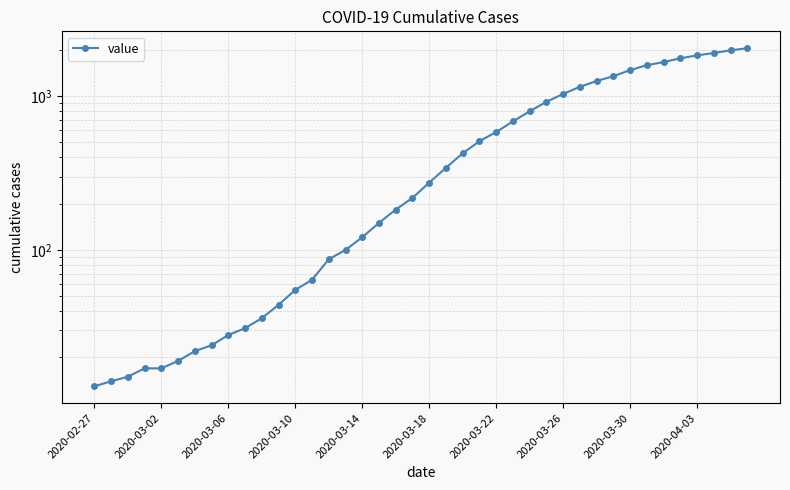

What is the smallest value displayed?

13